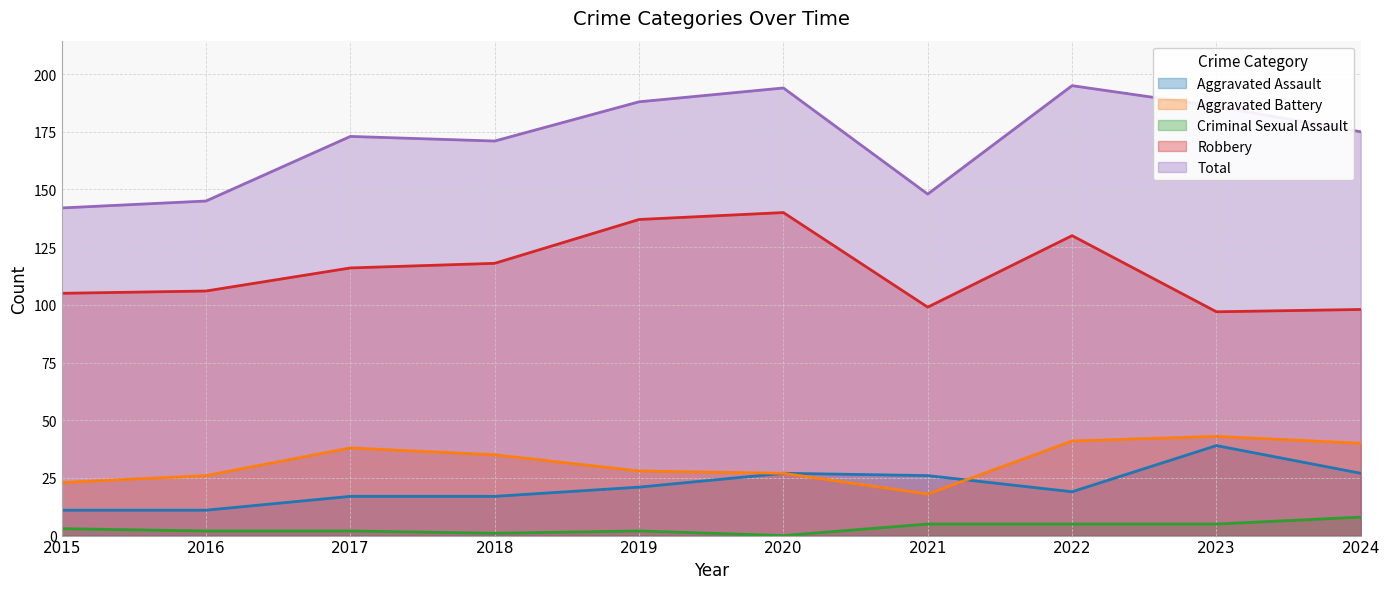

Between 2023 and 2018, which is larger?

2023